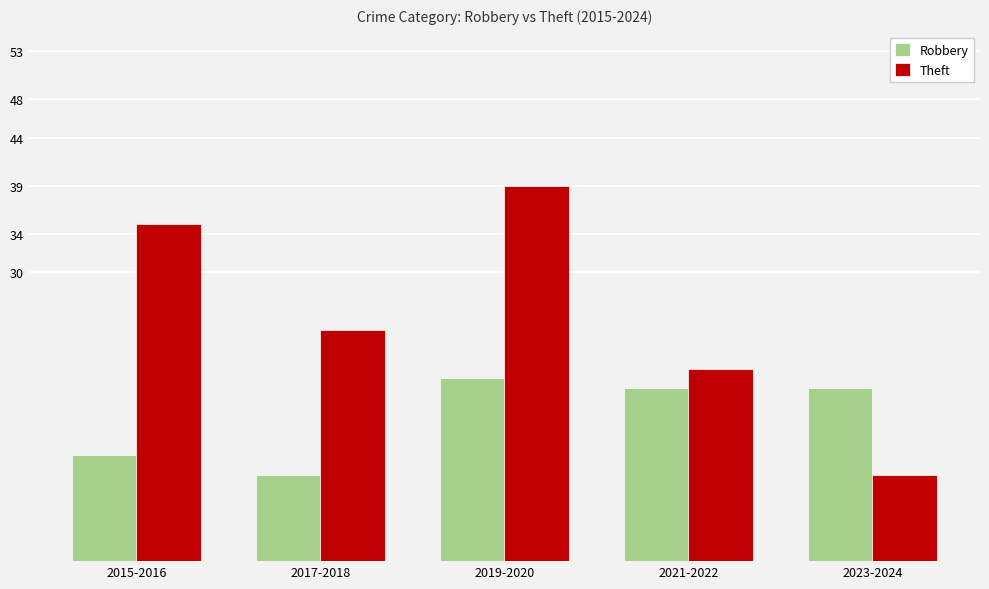

Which label corresponds to the largest value in the chart?

2019-2020